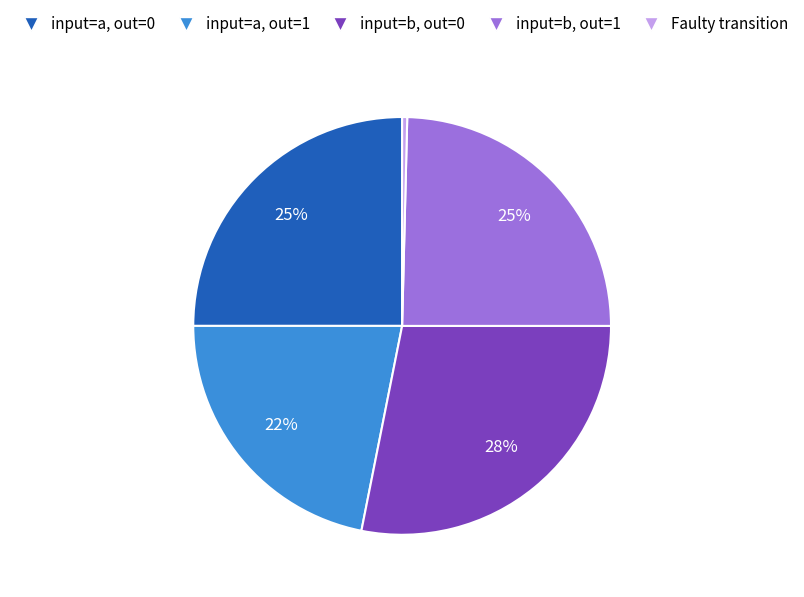

Combined, do input=a, out=0 and input=a, out=1 account for over 50%?

No